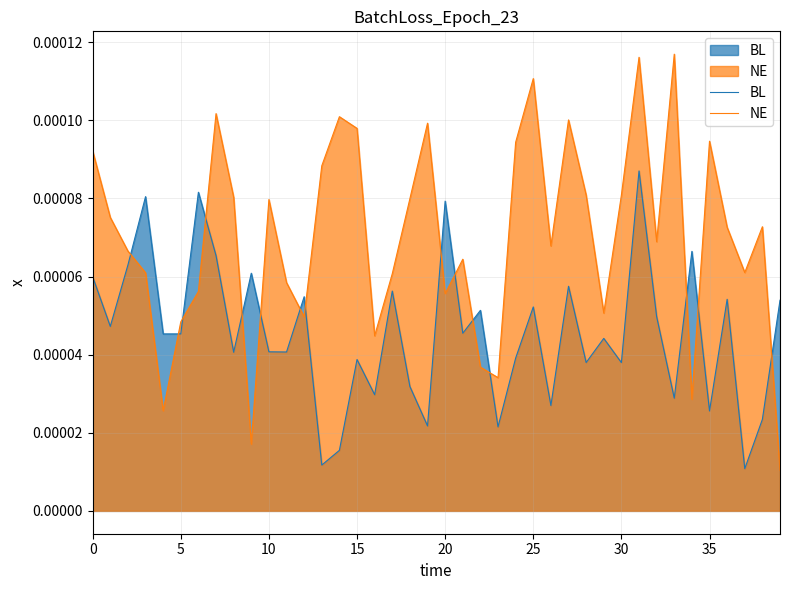

At how many categories does at least one series exceed 0?

40